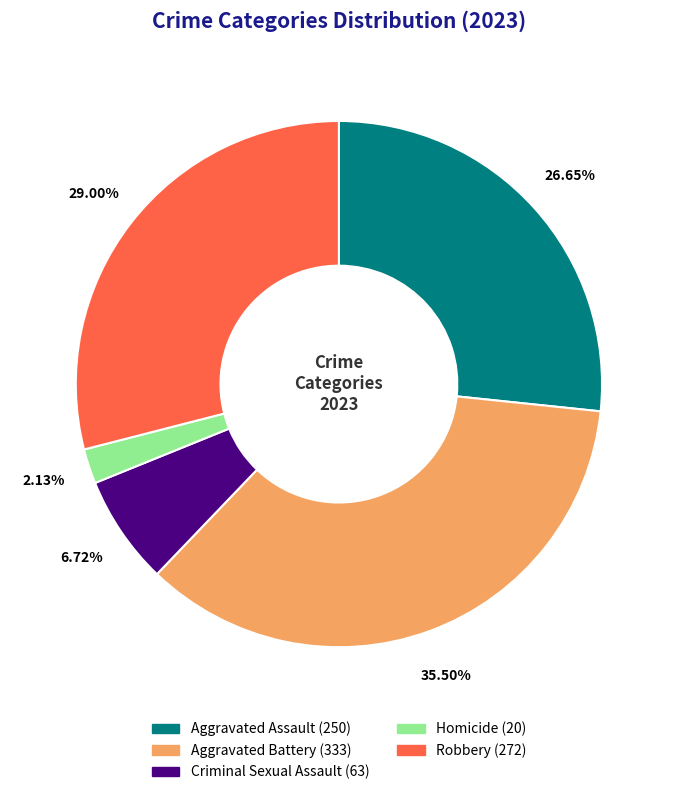

Which has a higher value, Criminal Sexual Assault or Robbery?

Robbery